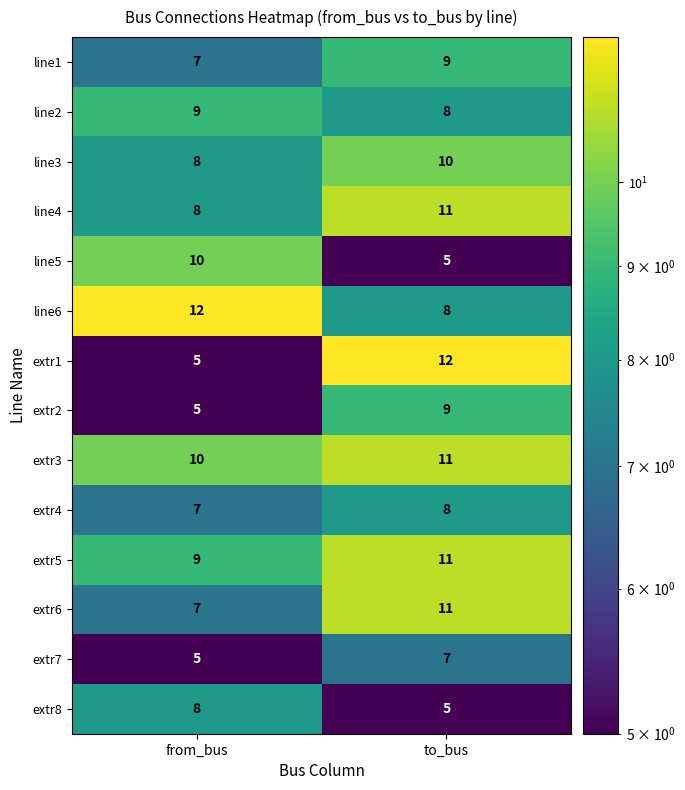

The line1 series shows 7 at from_bus. True or false?

True